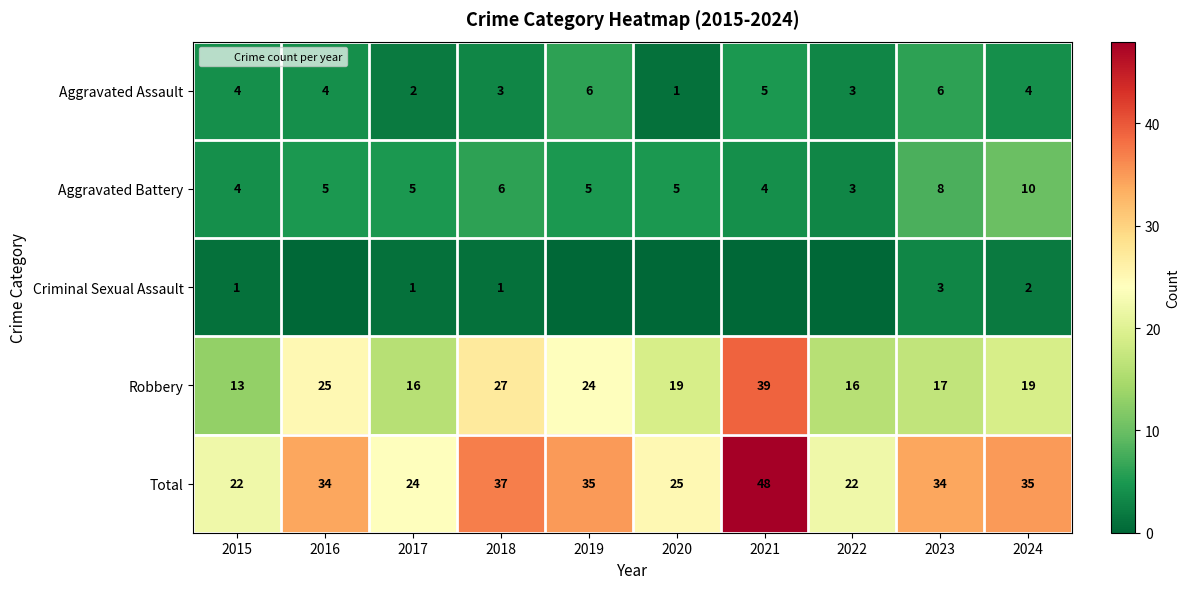

What is the spread (max minus min) of values at 2023?

31